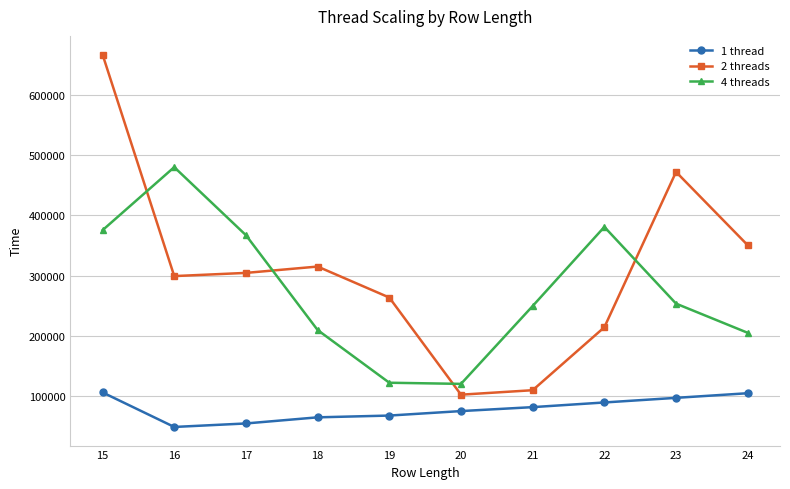

At which category is the sum across all series the highest?

15